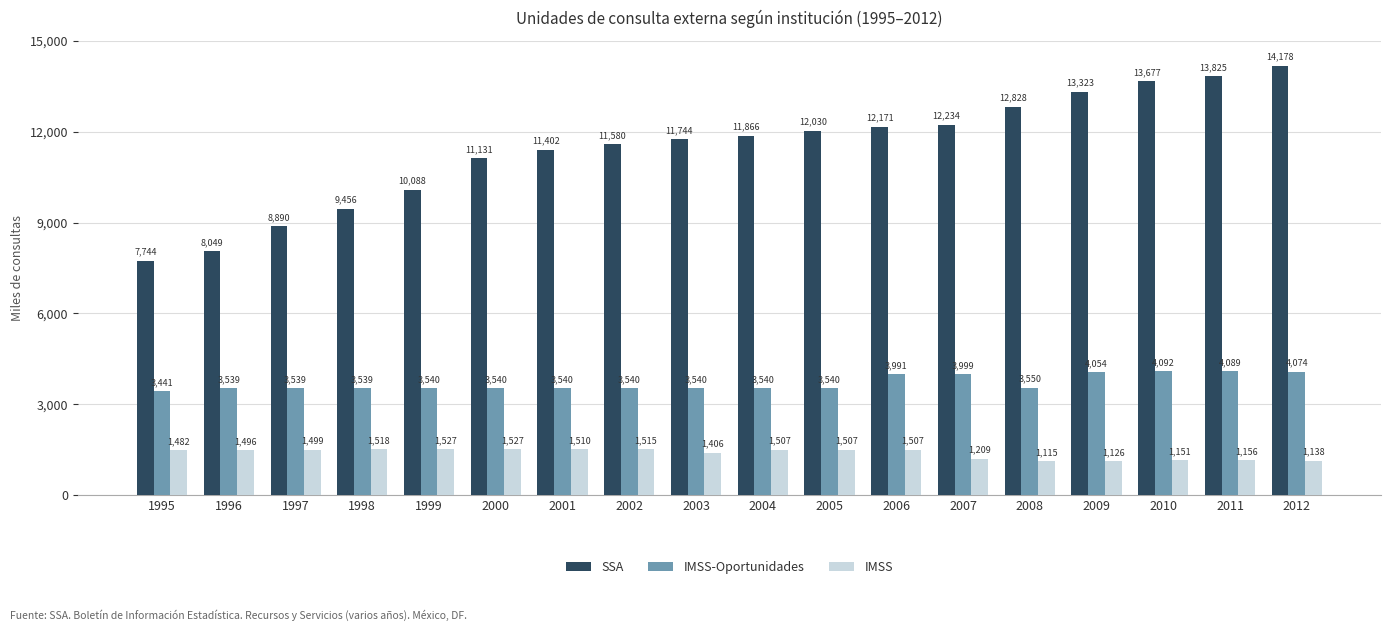

What is the total value across all series at 2007?

17442